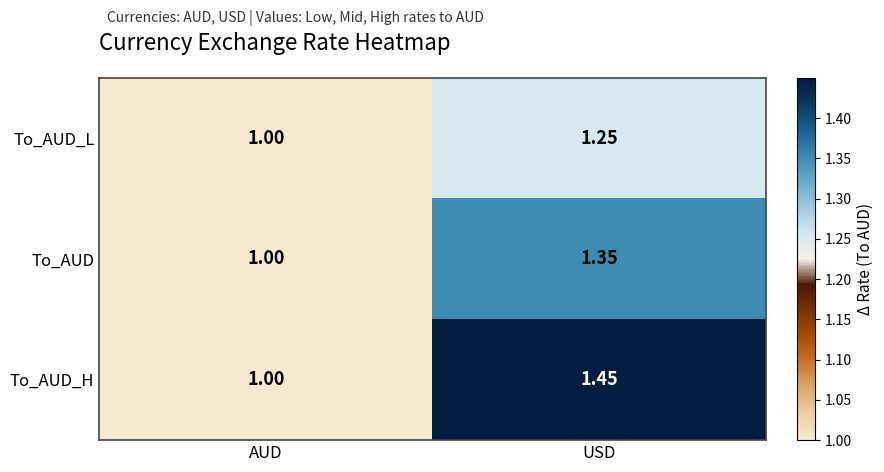

Between AUD and USD, which series saw the biggest shift?

To_AUD_H